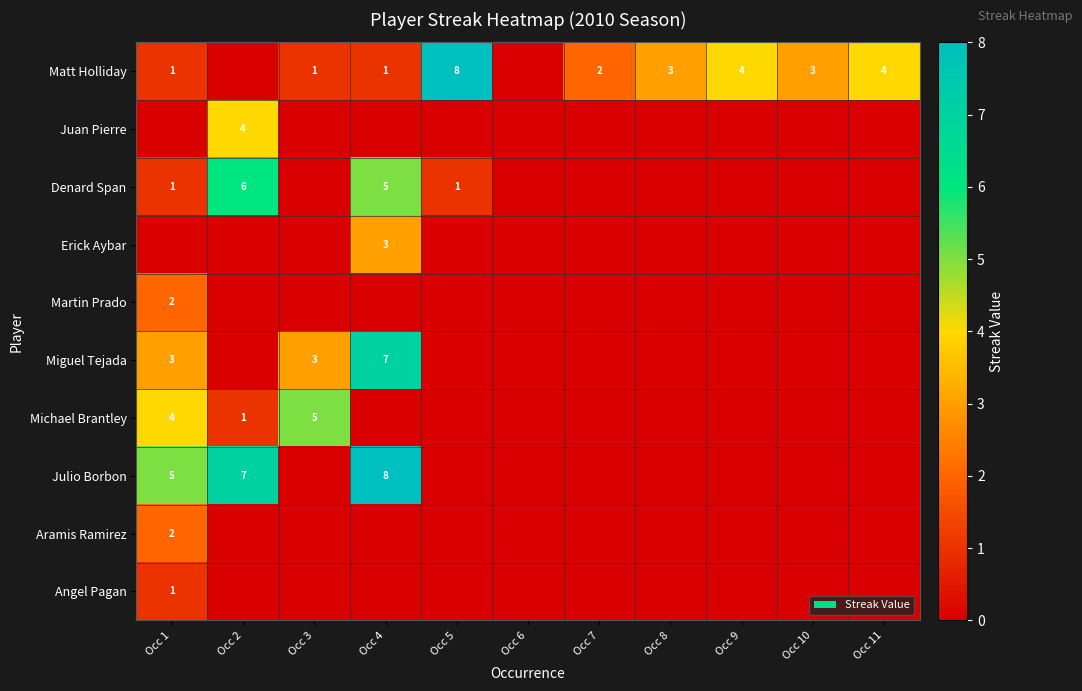

True or false: Matt Holliday has a value of 4 at Occ 8.

False